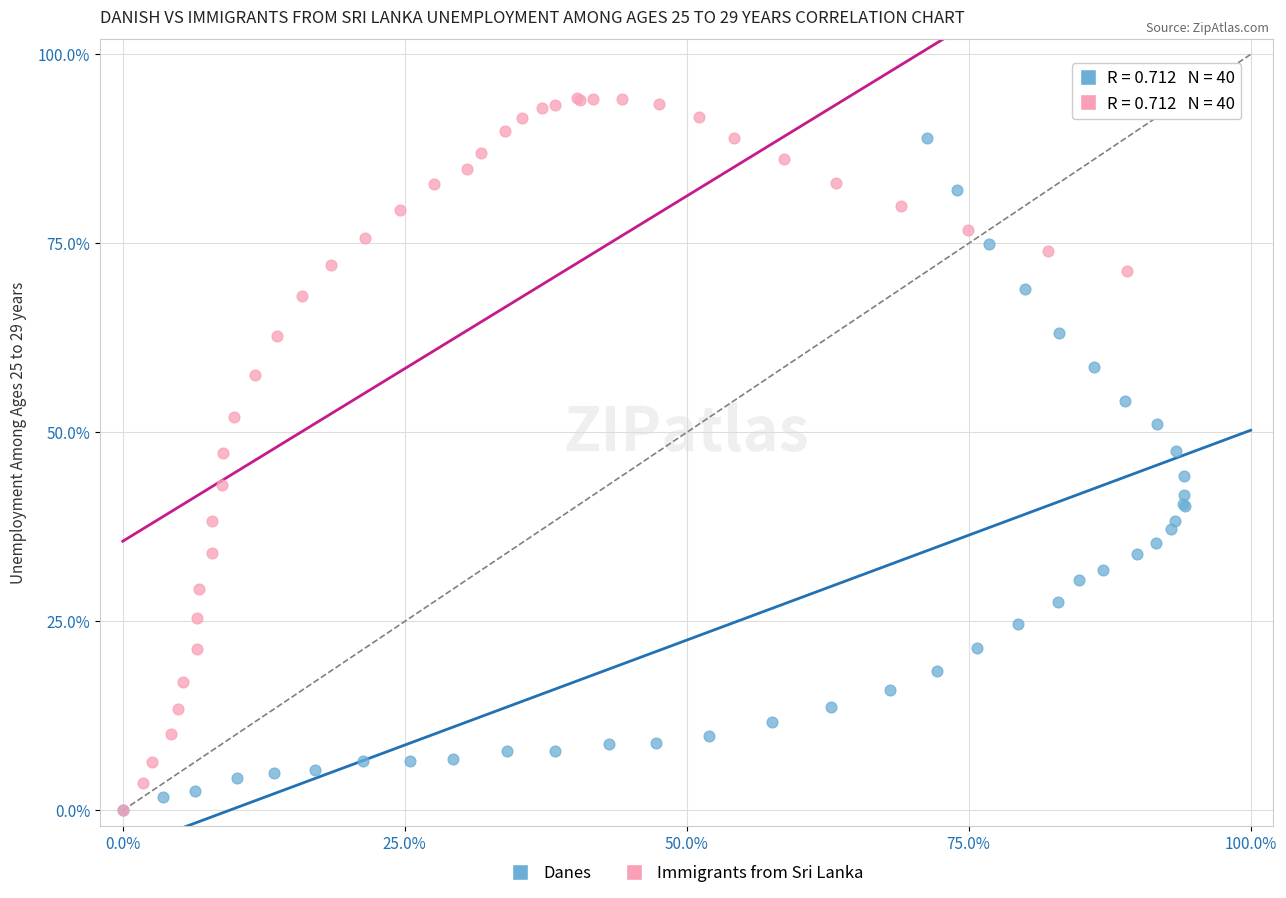

What are all the series names shown in the legend?

Danes, Immigrants from Sri Lanka